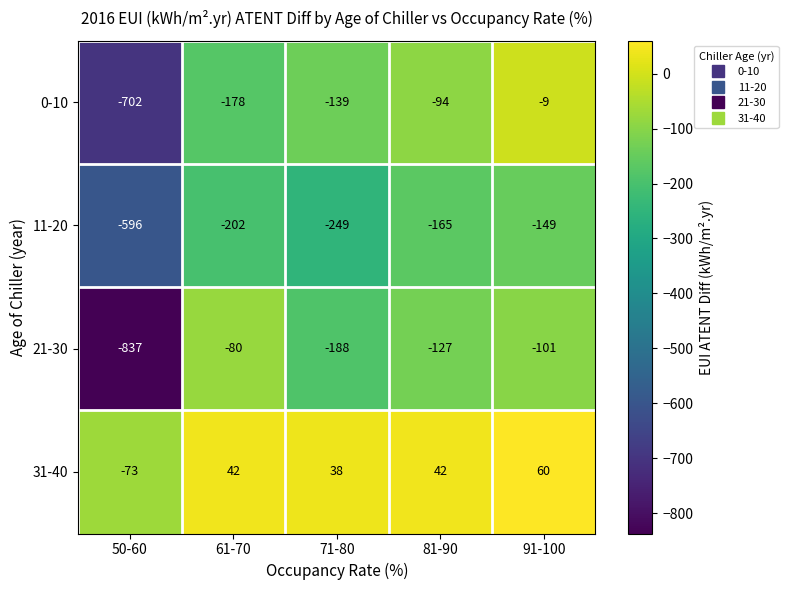

Which label corresponds to the largest value in the chart?

91-100